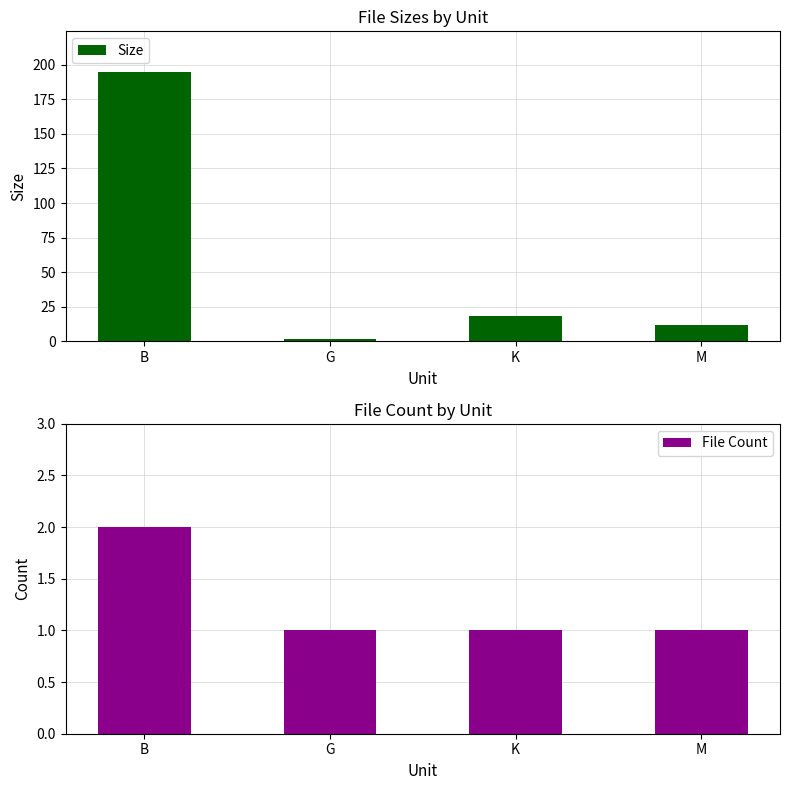

Is it true that File Count equals 2.0 at B?

True